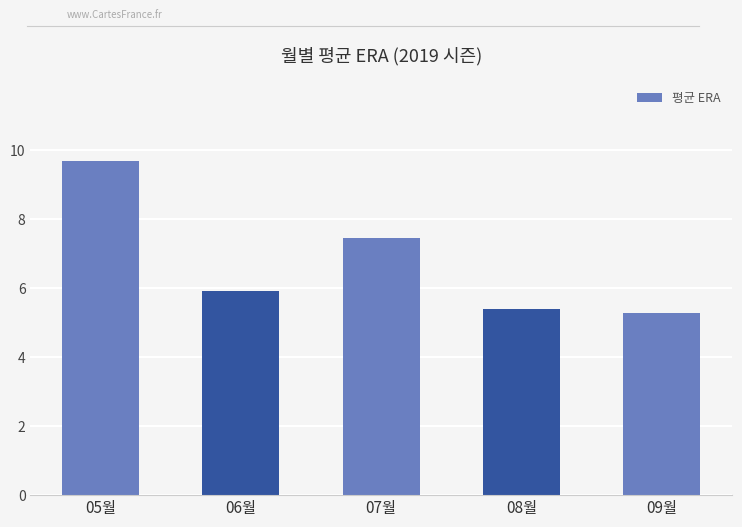

Approximately how many times larger is the value at 05월 compared to 06월?

1.6